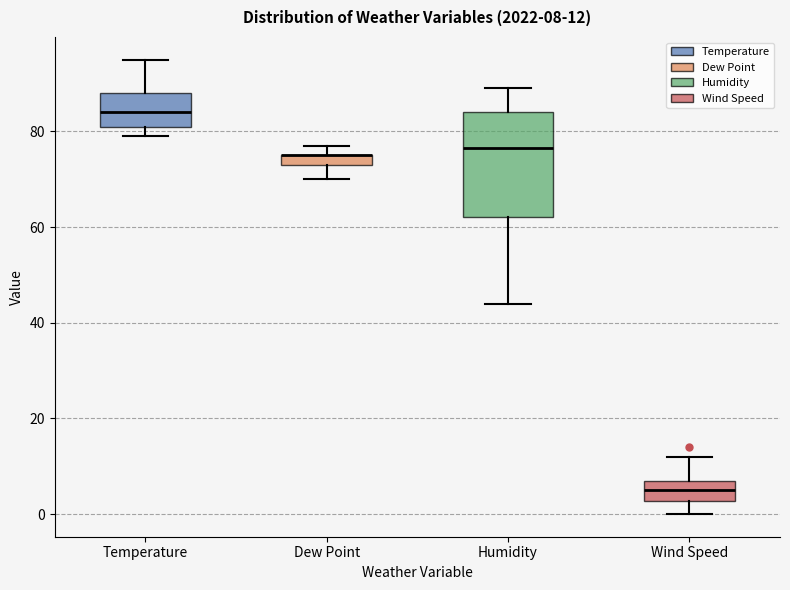

Comparing the boxes themselves (not the whiskers), which one is the tallest?

Humidity